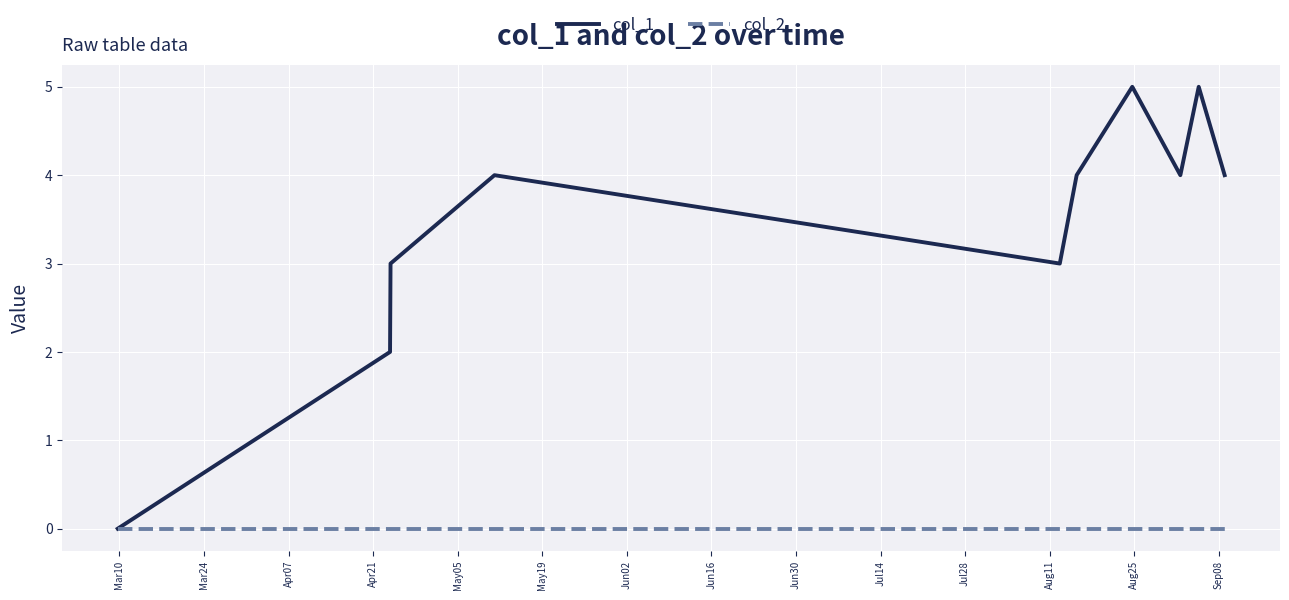

Which series has the largest total across all categories?

col_1